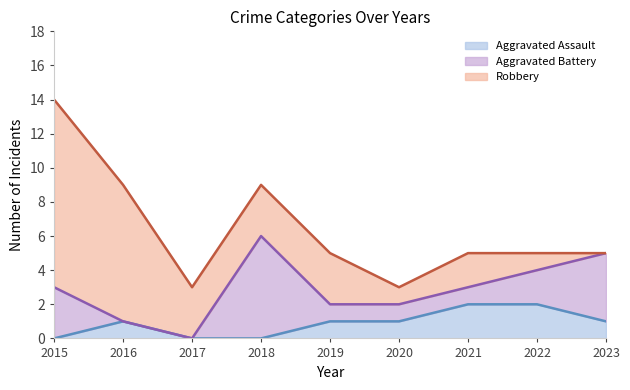

At how many categories does at least one series exceed 2?

6